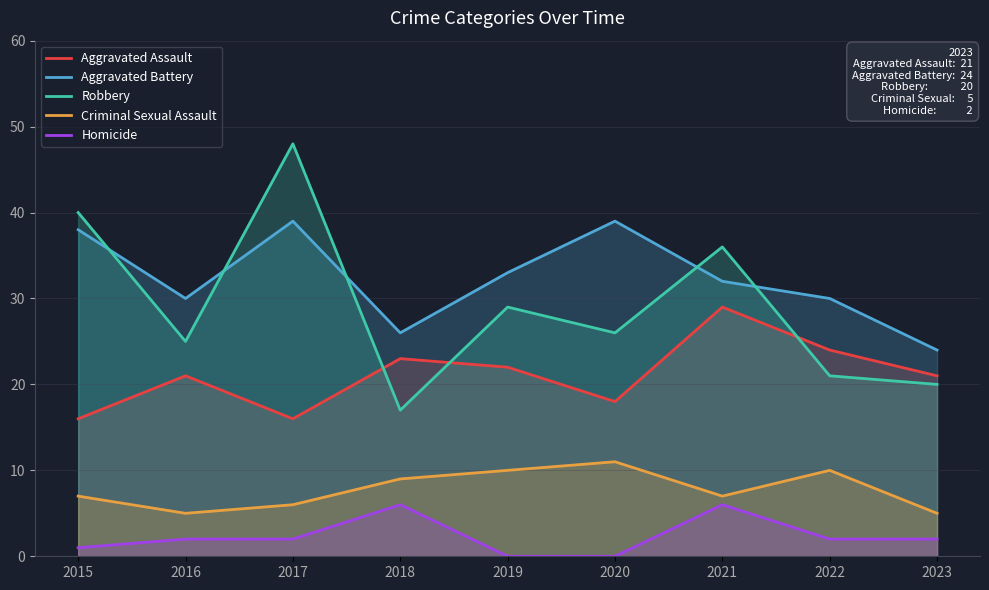

At which category is the sum across all series the highest?

2017